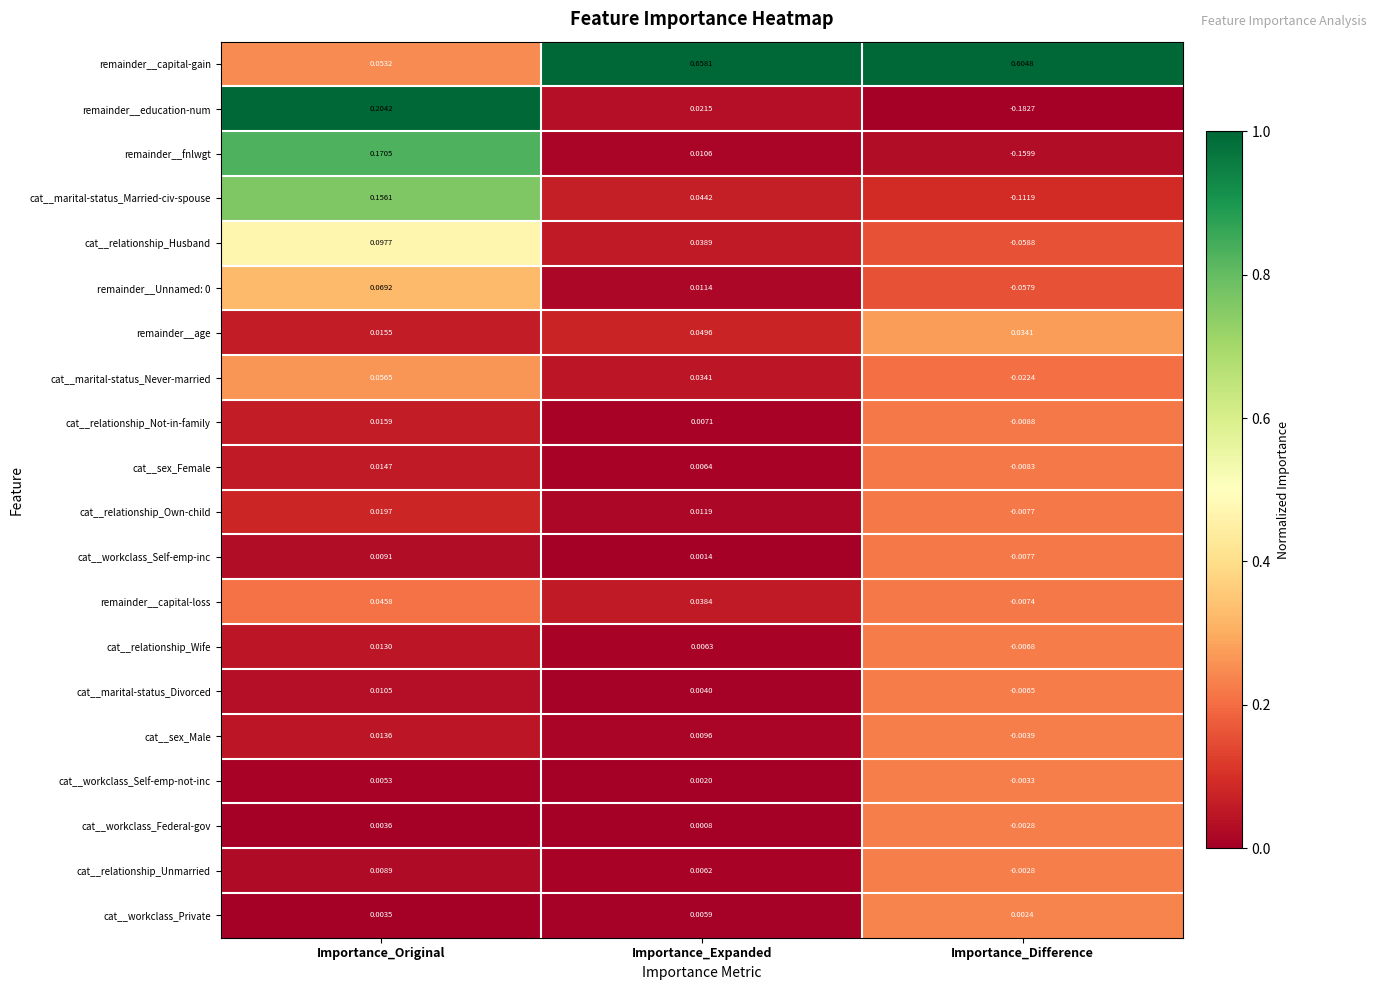

What is the total value across all series at Importance_Original?

1.0